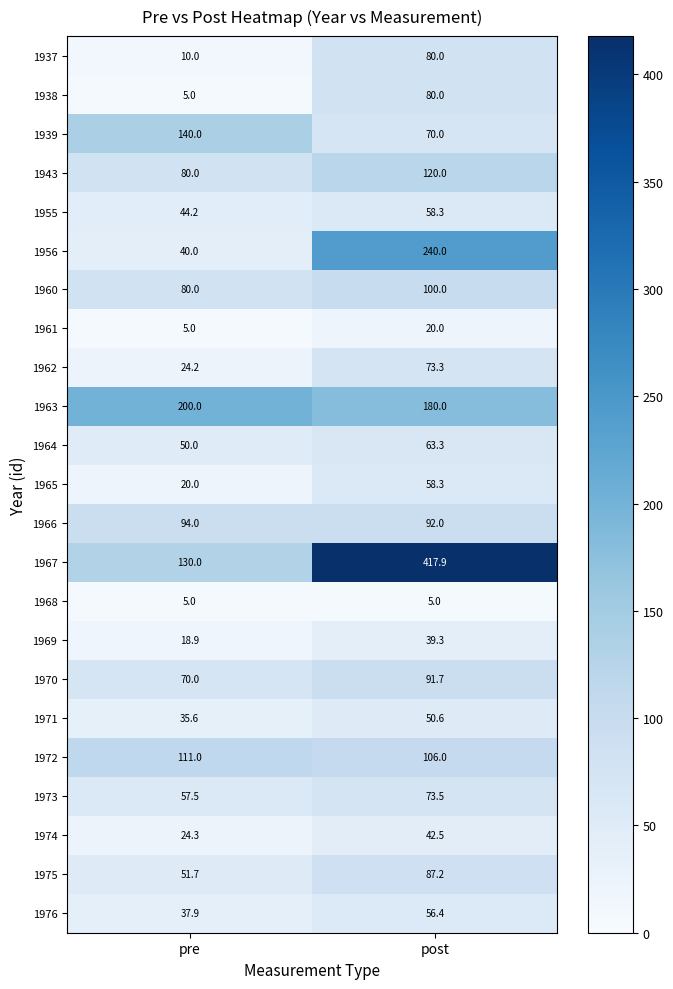

Is it true that 1937 equals 80.0 at post?

True